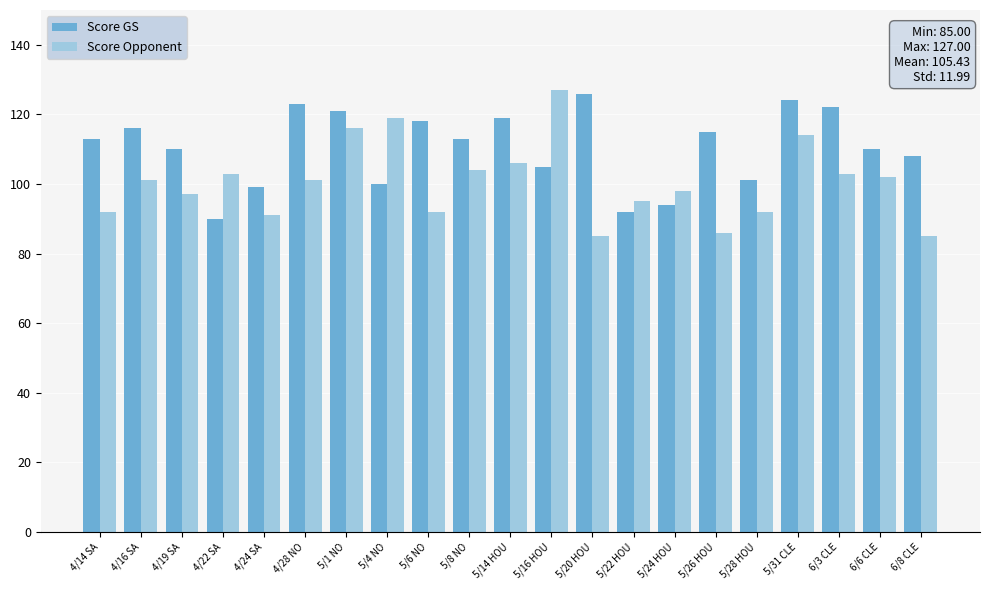

Which series has the largest total across all categories?

Score GS